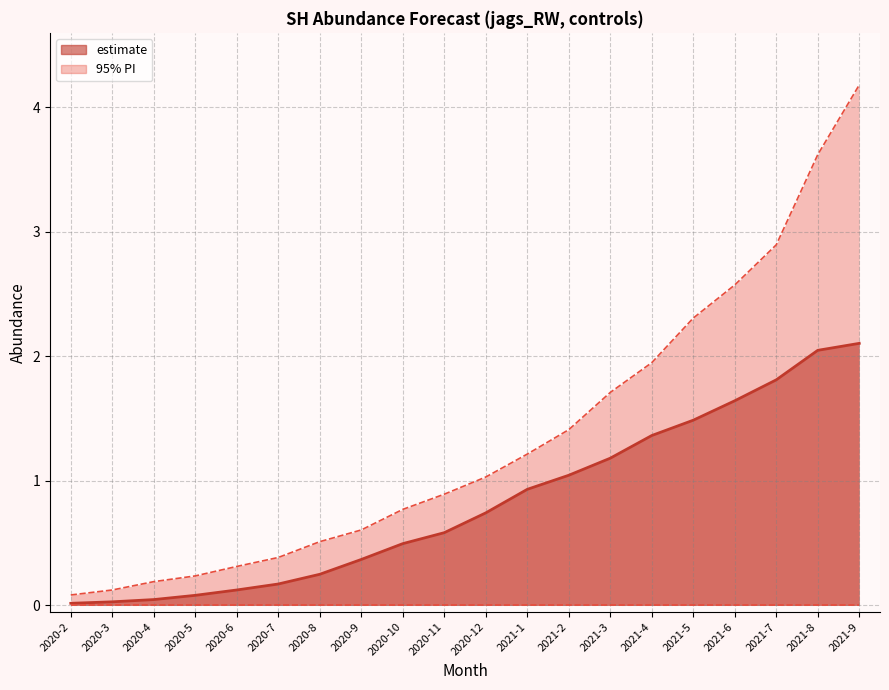

At how many categories does at least one series exceed 1?

10